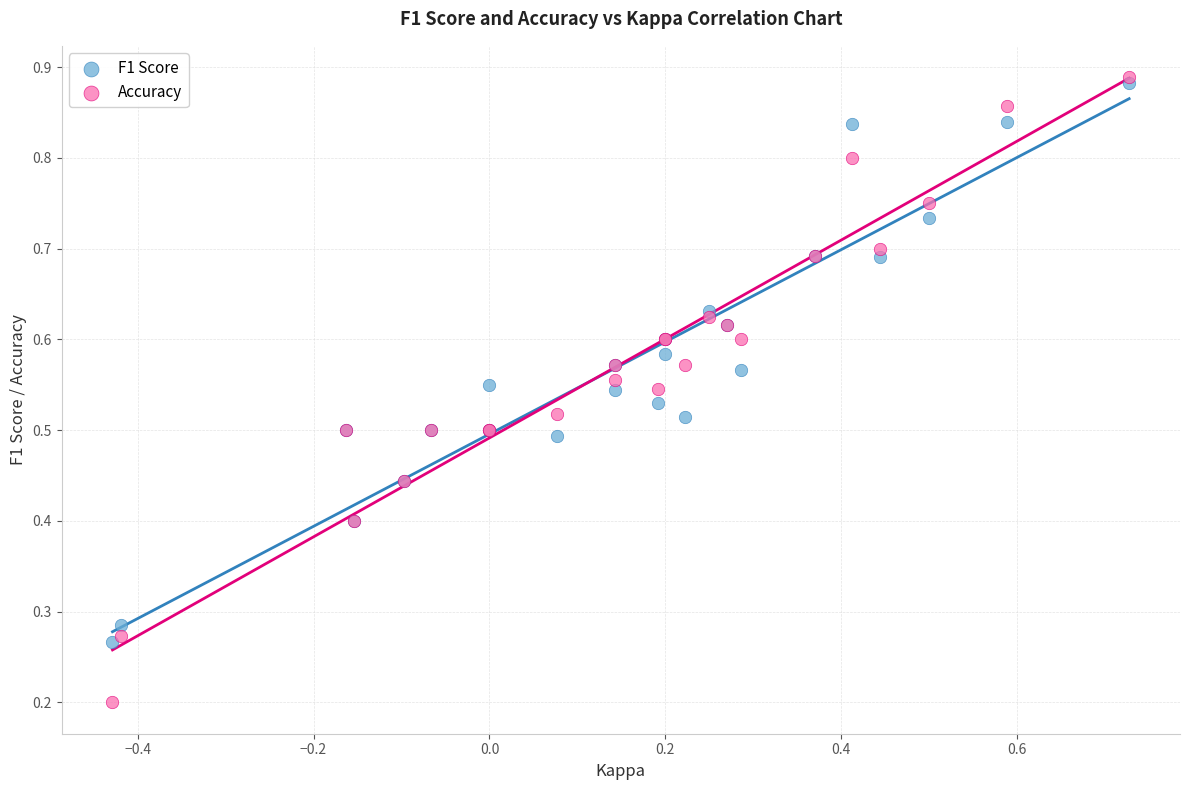

What are all the series names shown in the legend?

F1 Score, Accuracy